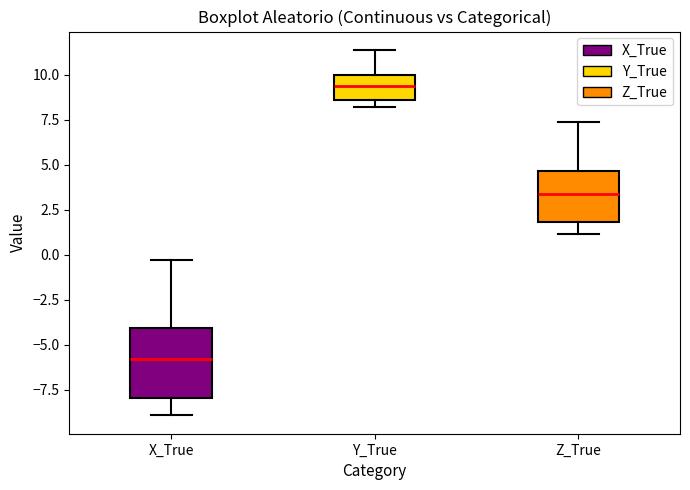

Which box is the tallest, from its lower edge to its upper edge?

X_True